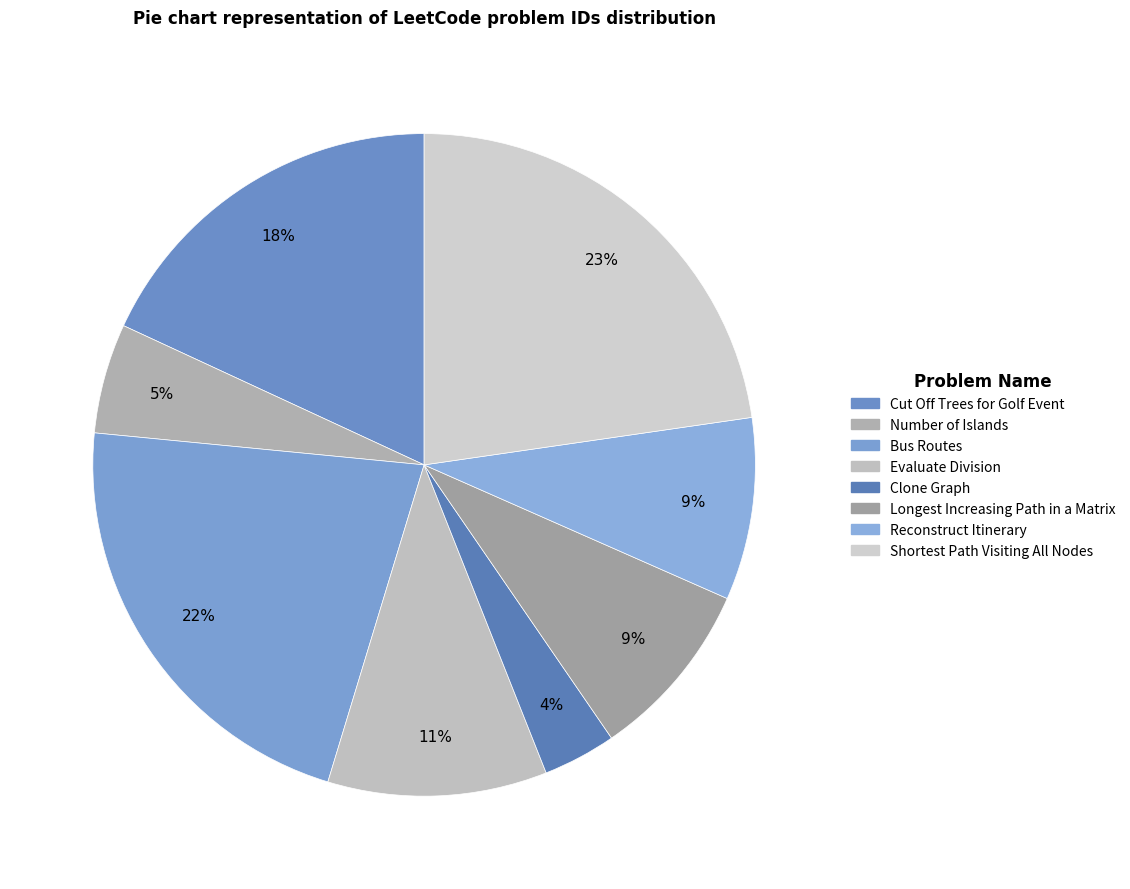

True or false: Reconstruct Itinerary accounts for 18% of the total.

False